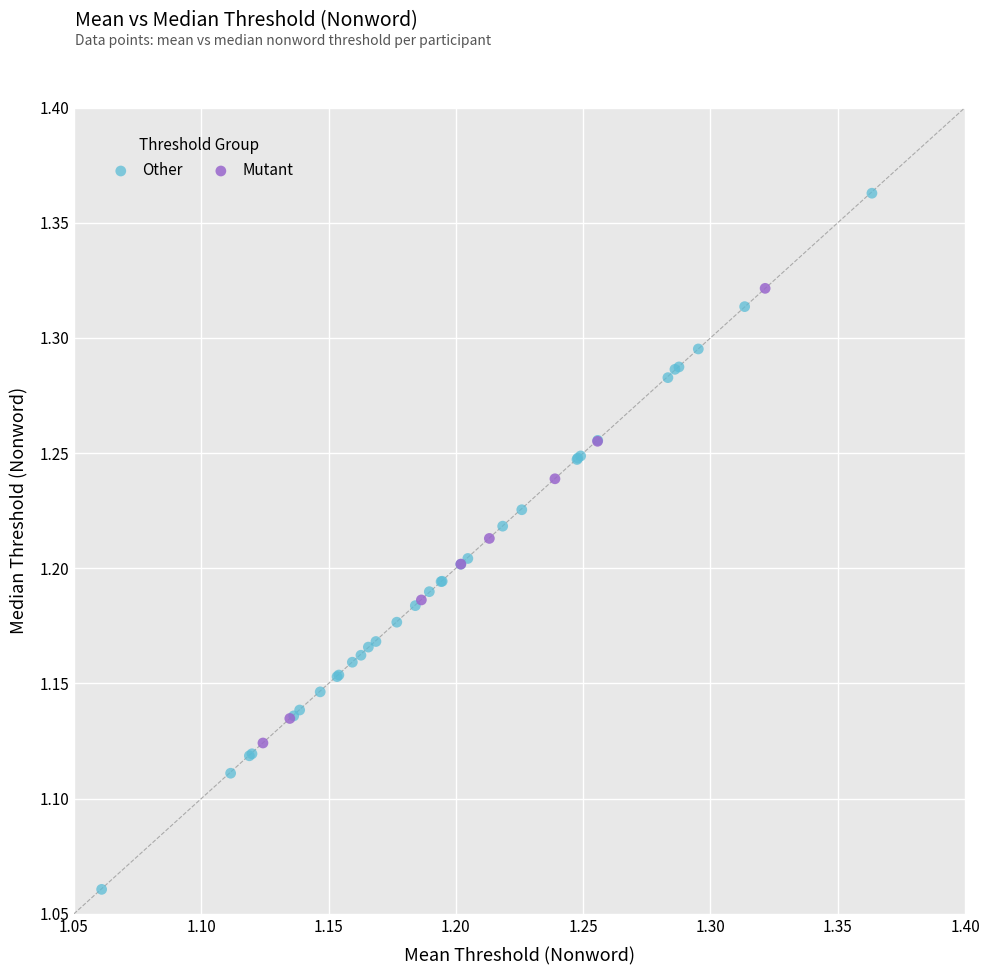

What are all the series names shown in the legend?

Other, Mutant